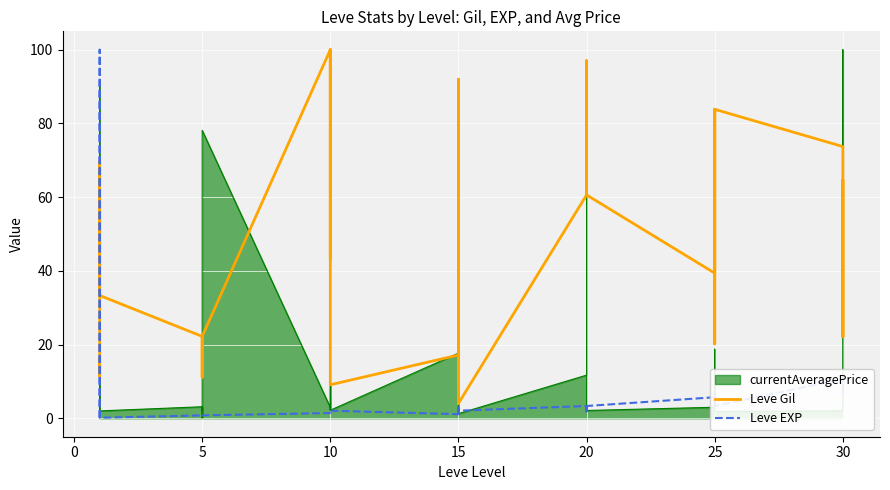

How many lines are shown in the chart?

2